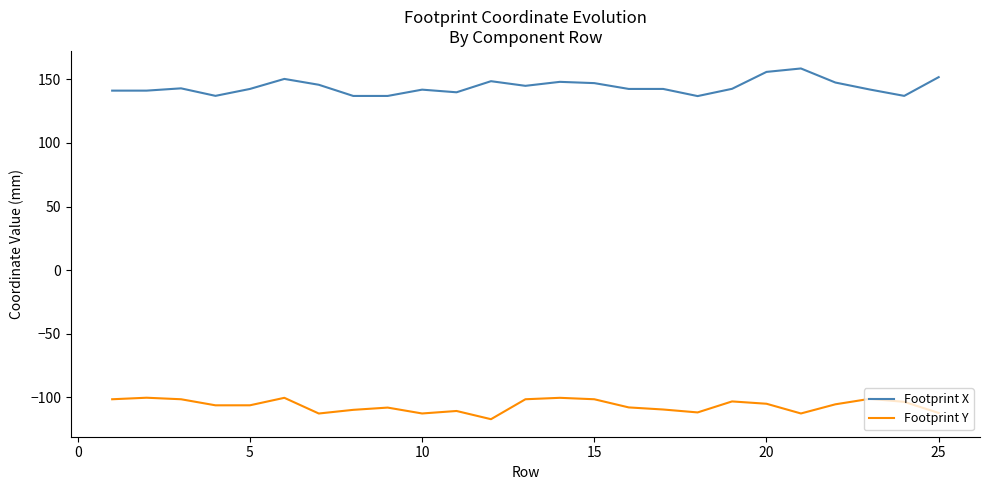

Which series has the largest total across all categories?

Footprint X